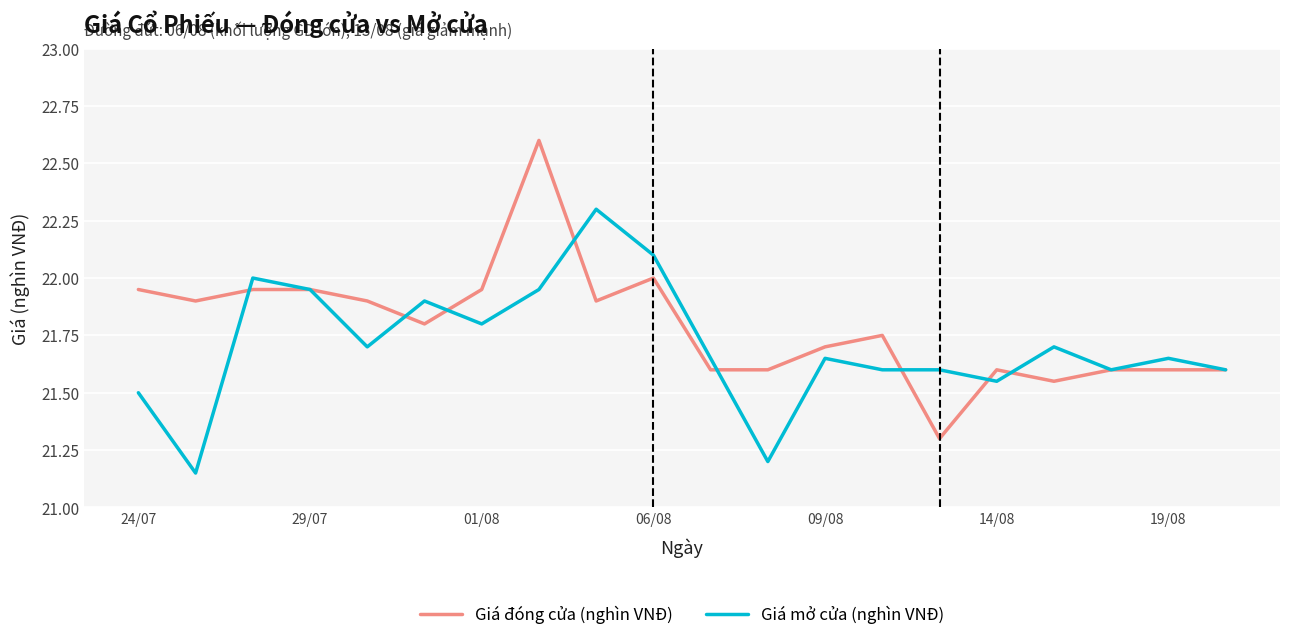

Which series has the largest total across all categories?

Giá đóng cửa (nghìn VNĐ)